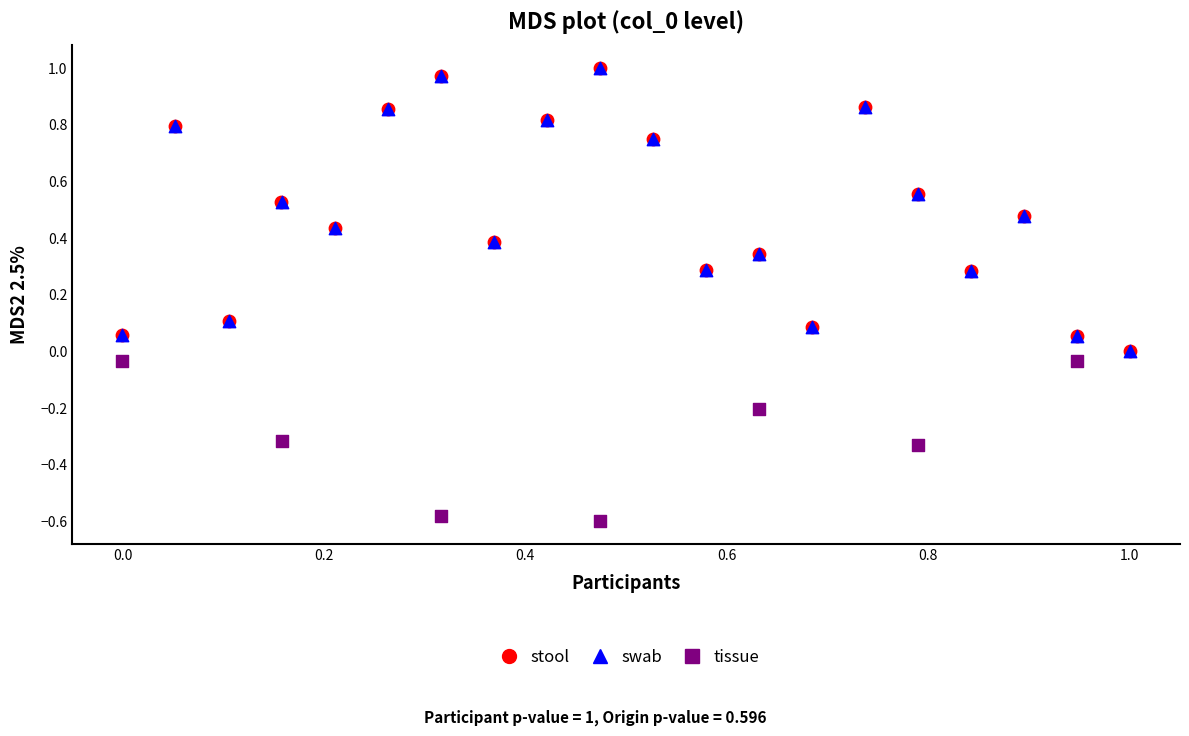

Which series reaches the minimum Y coordinate?

tissue